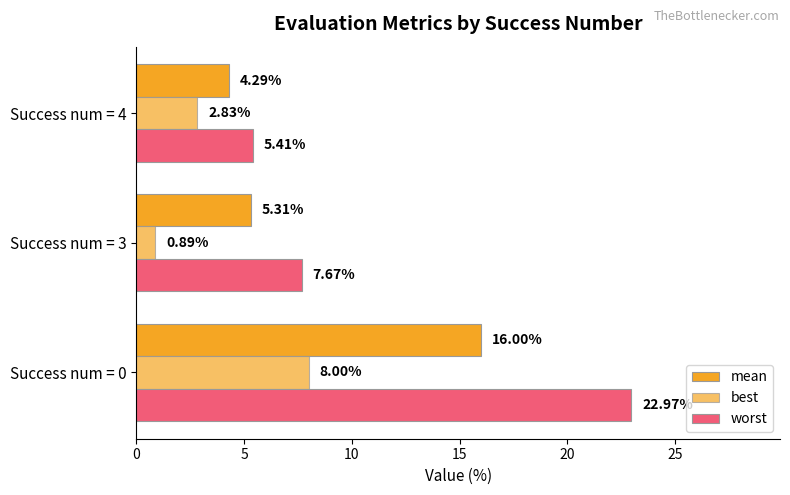

How many categories are shown in the chart?

3